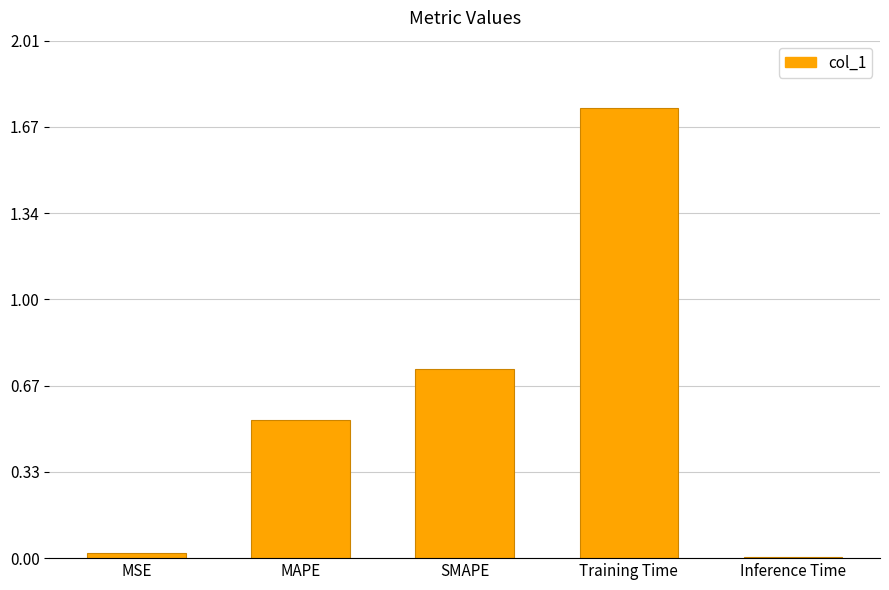

What is the change in value from MSE to Training Time?

+1.7